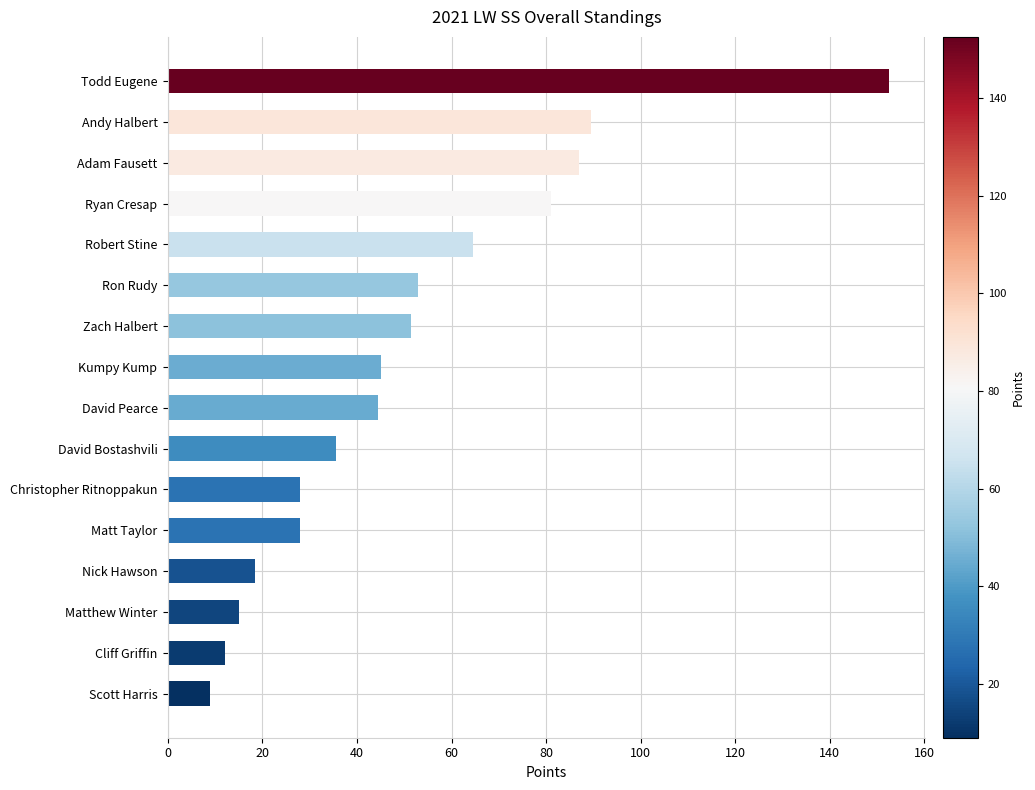

Approximately how many times larger is the value at David Pearce compared to Ryan Cresap?

0.5